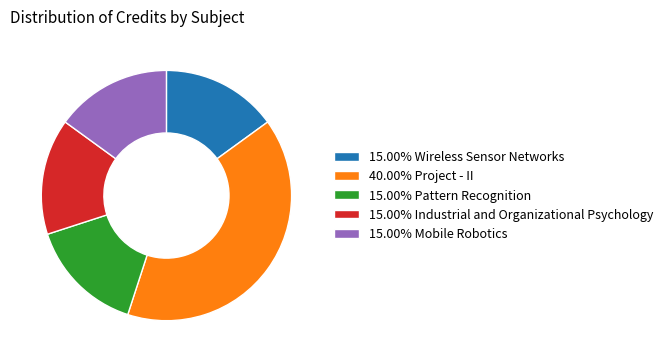

Combined, do 15.00% Industrial and Organizational Psychology and 40.00% Project - II account for over 50%?

Yes